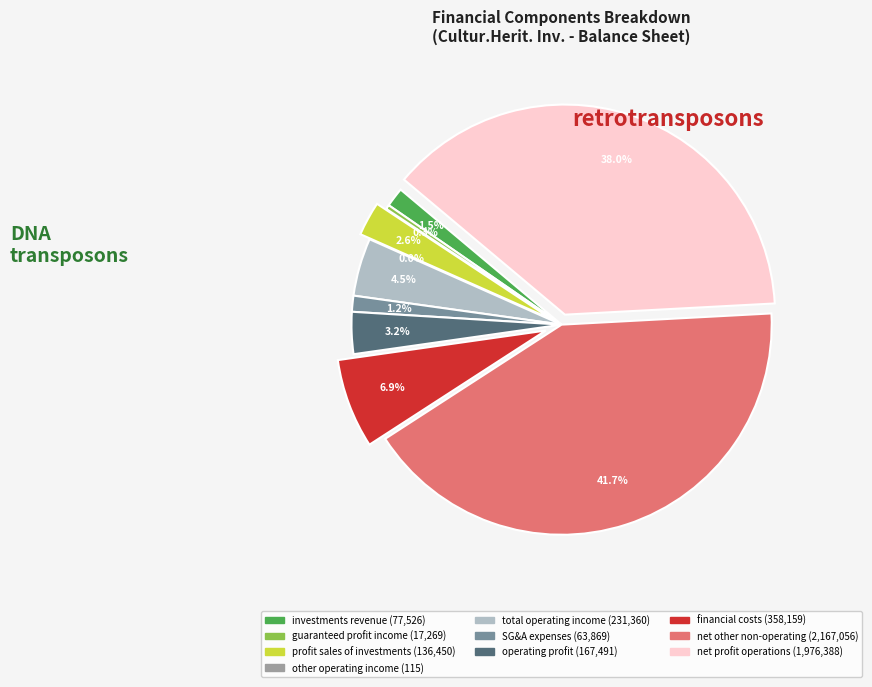

Is there a majority slice in this chart?

No